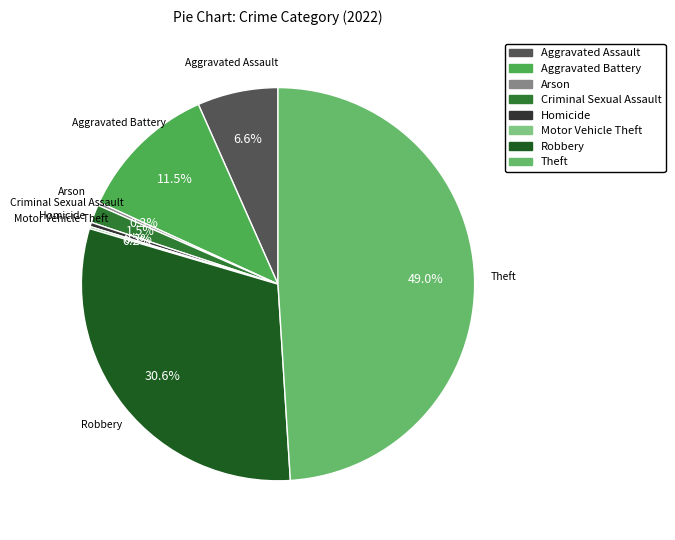

What is the ratio of the value at Theft to the value at Homicide?

140.2